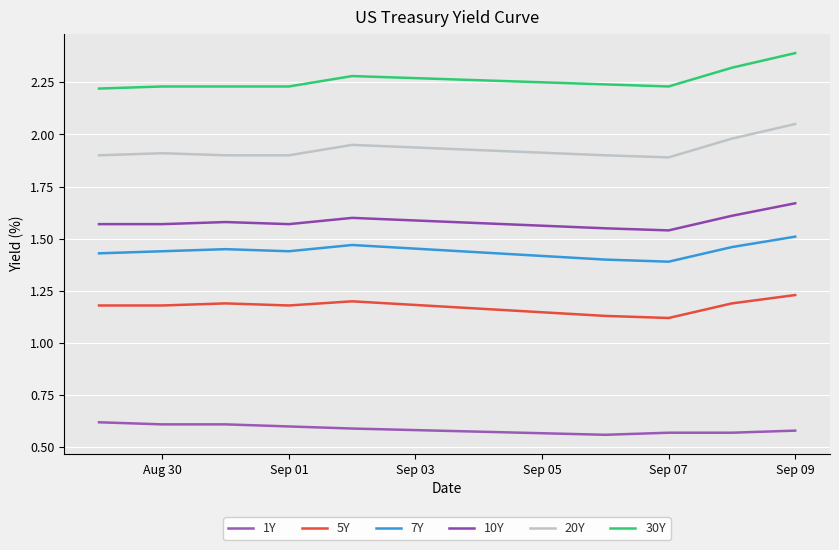

What are all the series names shown in the legend?

1Y, 5Y, 7Y, 10Y, 20Y, 30Y